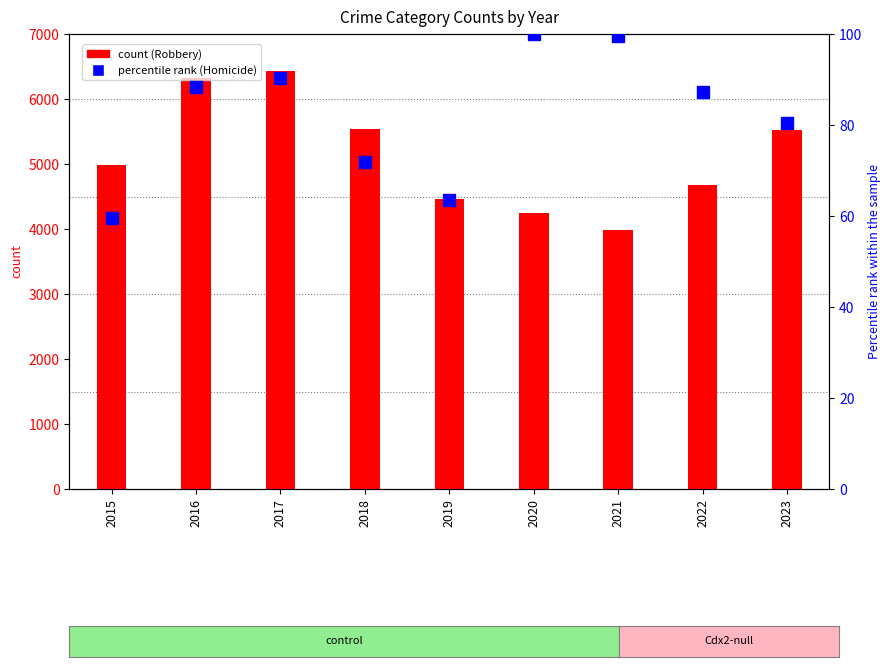

How many groups of bars are there?

9